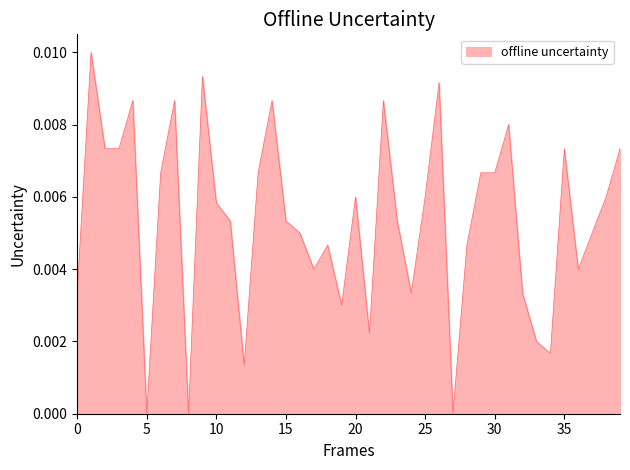

How many interior local valleys (lower than both neighbors) does the data have?

10